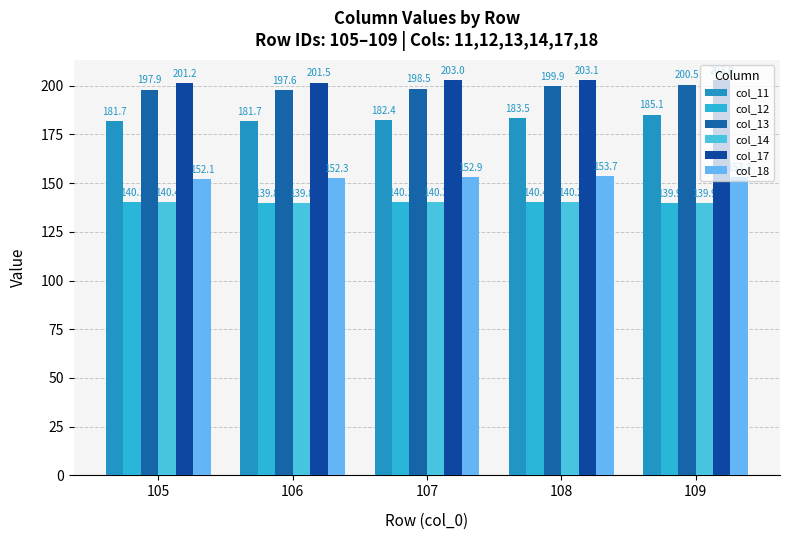

Are the bars horizontal?

No